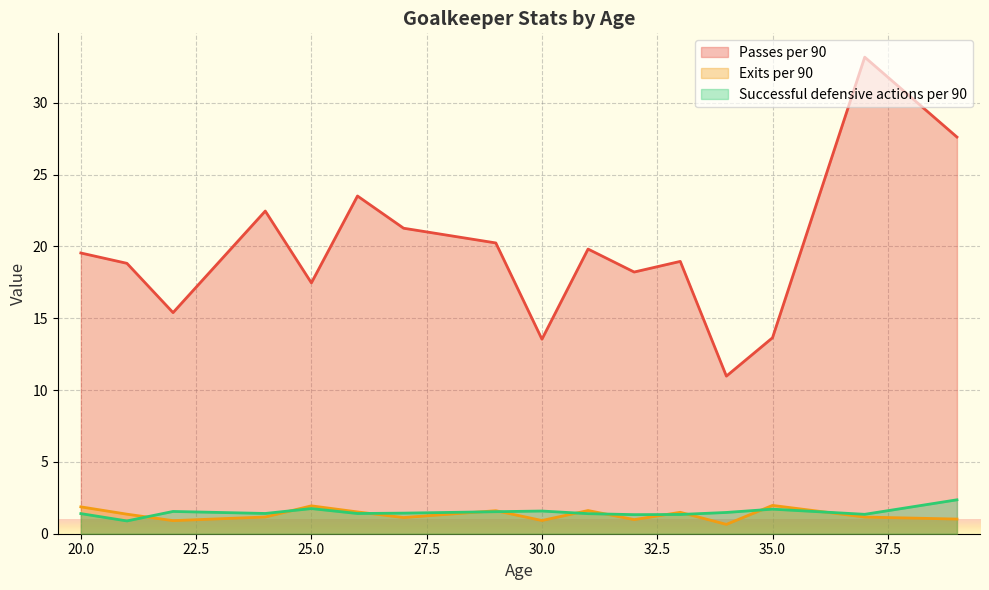

Is it true that Successful defensive actions per 90 equals 2.5 at 32?

False